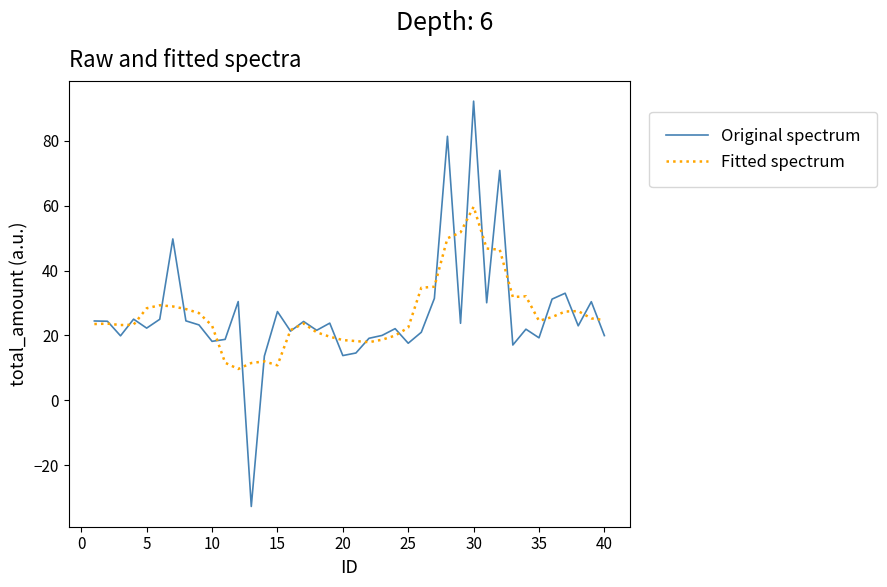

List the series in order of their peak value, lowest first.

Fitted spectrum, Original spectrum